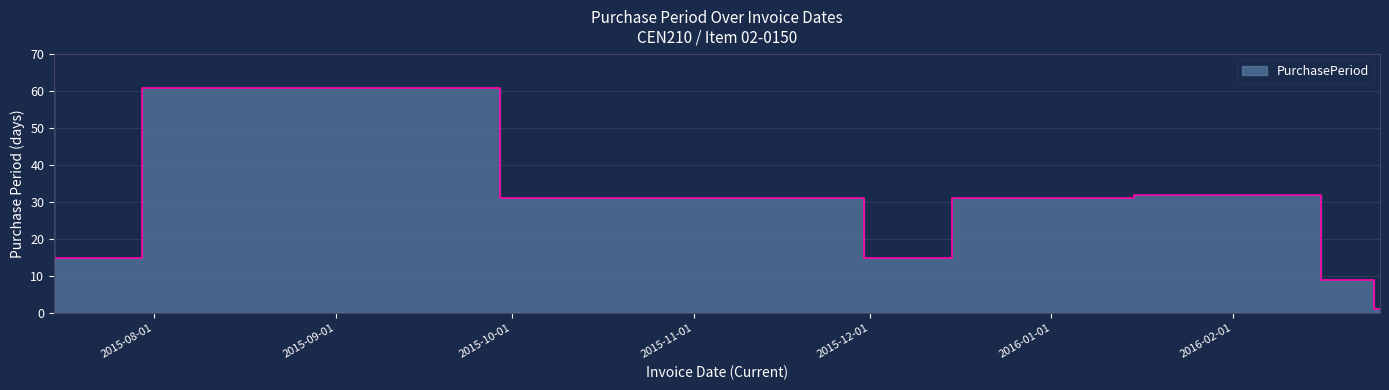

What is the maximum value shown in the chart?

61